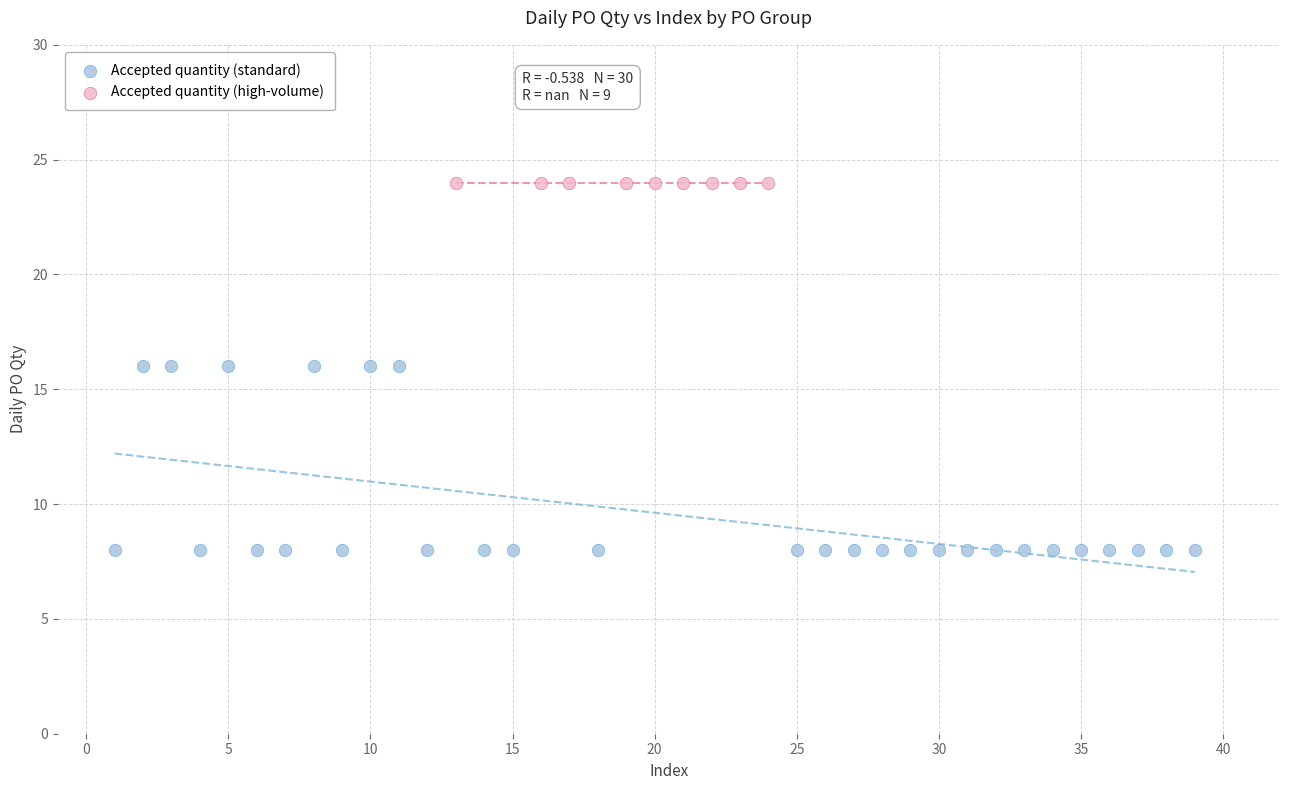

What are all the series names shown in the legend?

Accepted quantity (standard), Accepted quantity (high-volume)